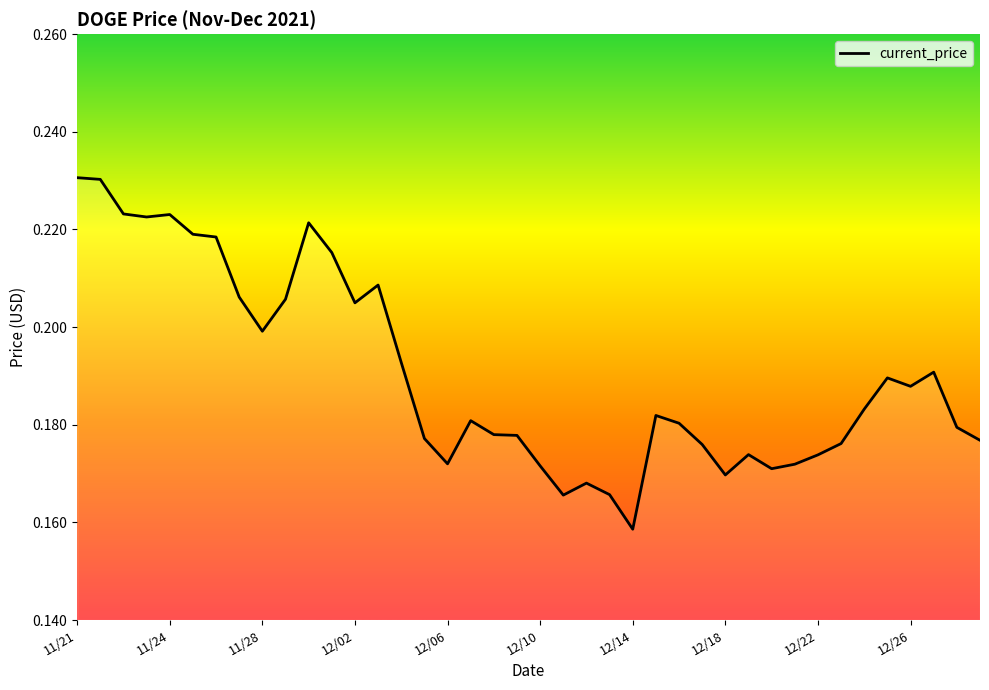

What is the difference between the second highest and minimum values?

0.1